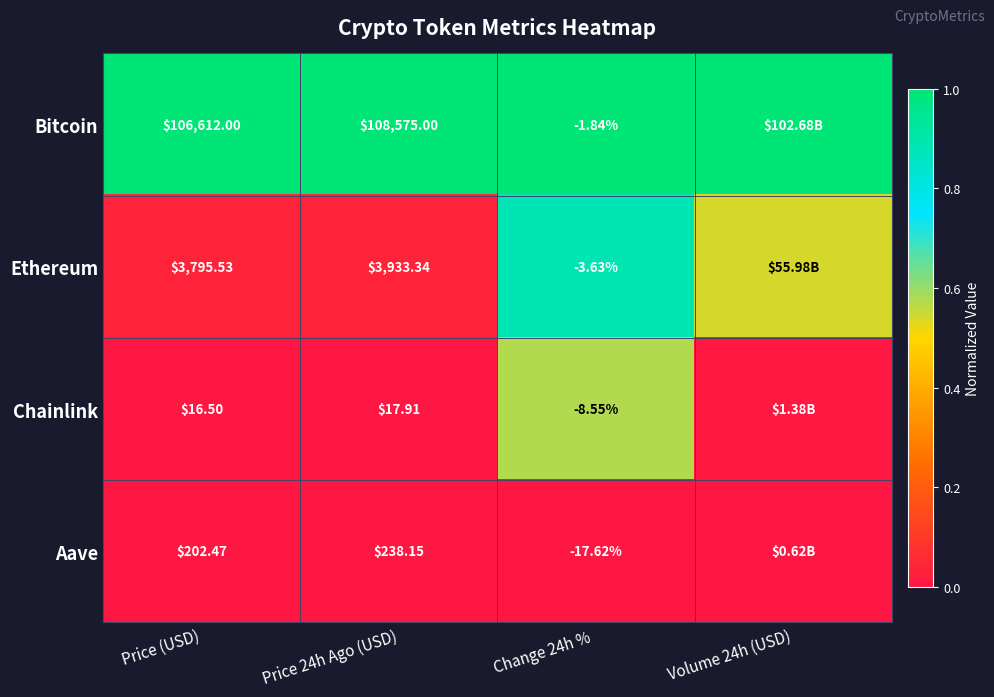

The Chainlink series shows -0.3 at Price 24h Ago (USD). True or false?

False